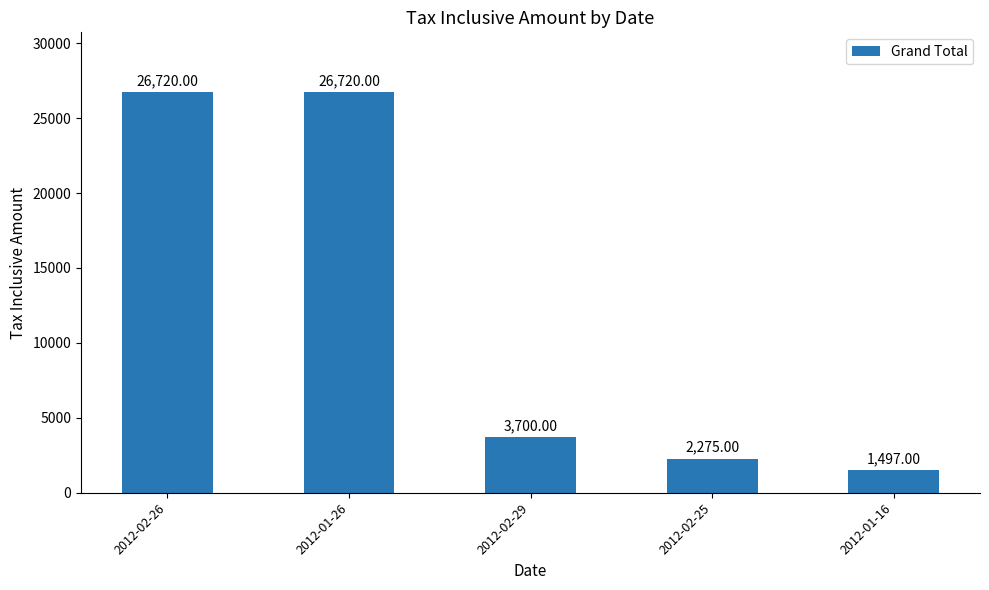

Which has a higher value, 2012-01-26 or 2012-02-25?

2012-01-26